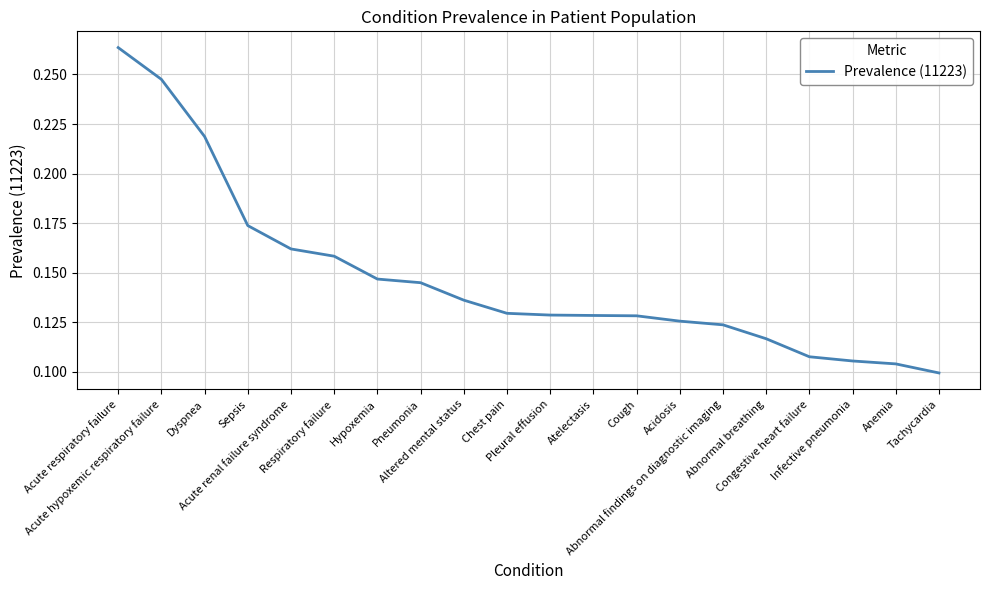

Reading right to left, what are all the values shown in this chart?

Tachycardia=0.1	Anemia=0.1	Infective pneumonia=0.1	Congestive heart failure=0.1	Abnormal breathing=0.1	Abnormal findings on diagnostic imaging=0.1	Acidosis=0.1	Cough=0.1	Atelectasis=0.1	Pleural effusion=0.1	Chest pain=0.1	Altered mental status=0.1	Pneumonia=0.1	Hypoxemia=0.1	Respiratory failure=0.2	Acute renal failure syndrome=0.2	Sepsis=0.2	Dyspnea=0.2	Acute hypoxemic respiratory failure=0.2	Acute respiratory failure=0.3